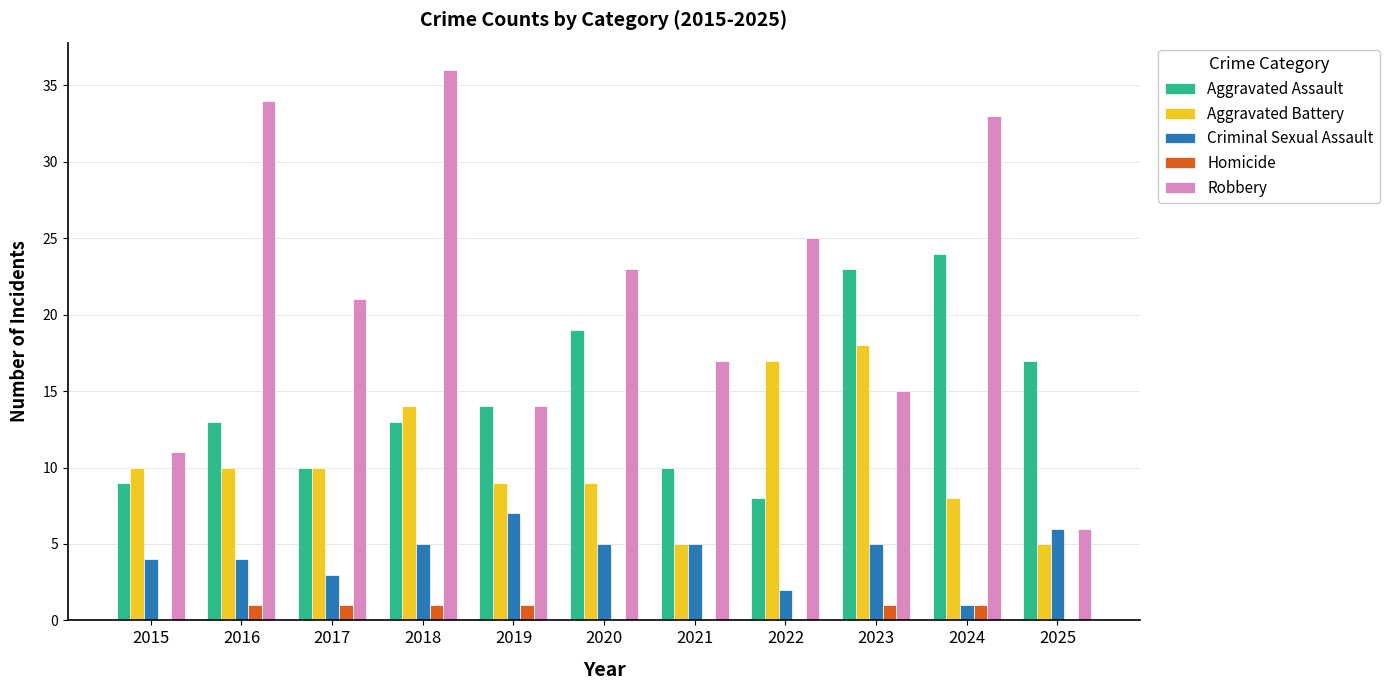

What is the sum of the Criminal Sexual Assault values at 2021 and 2023?

10